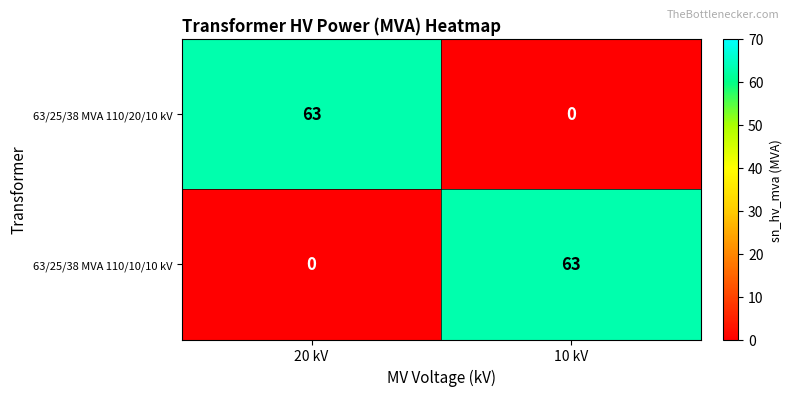

What is the spread (max minus min) of values at 20 kV?

63